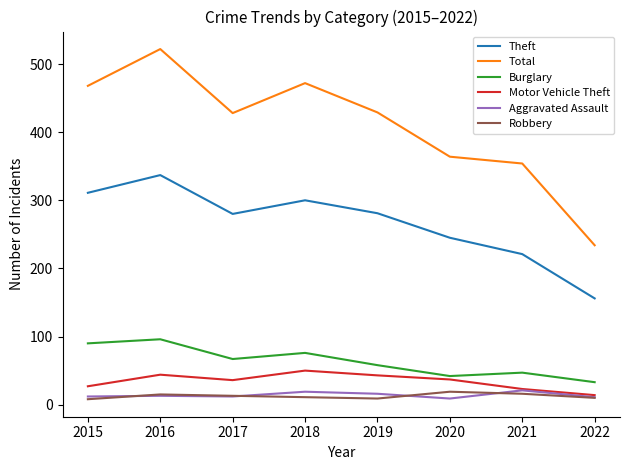

What is the sum of all Total values?

3271